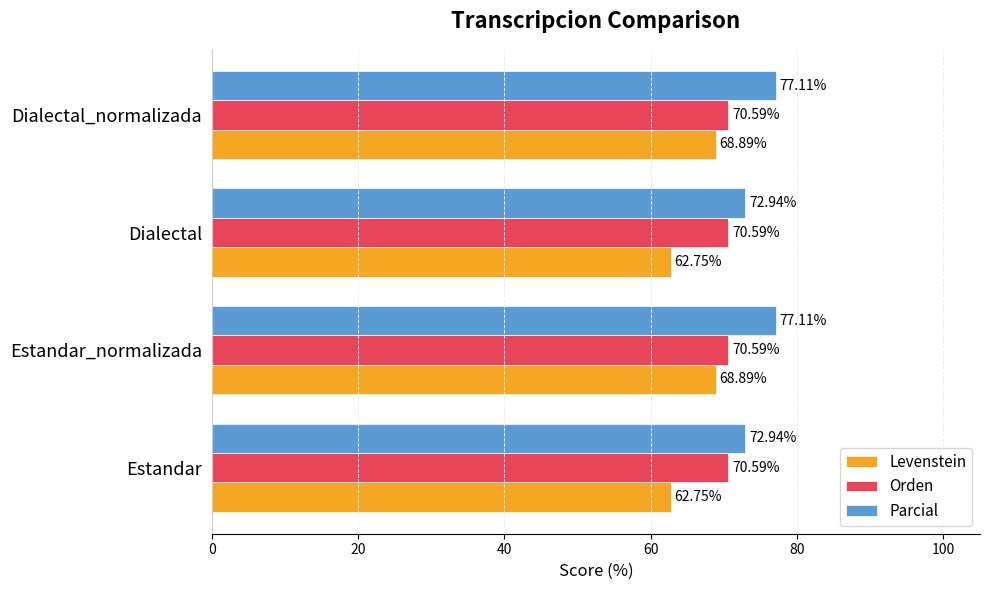

Which series changed the most between Dialectal and Dialectal_normalizada?

Levenstein